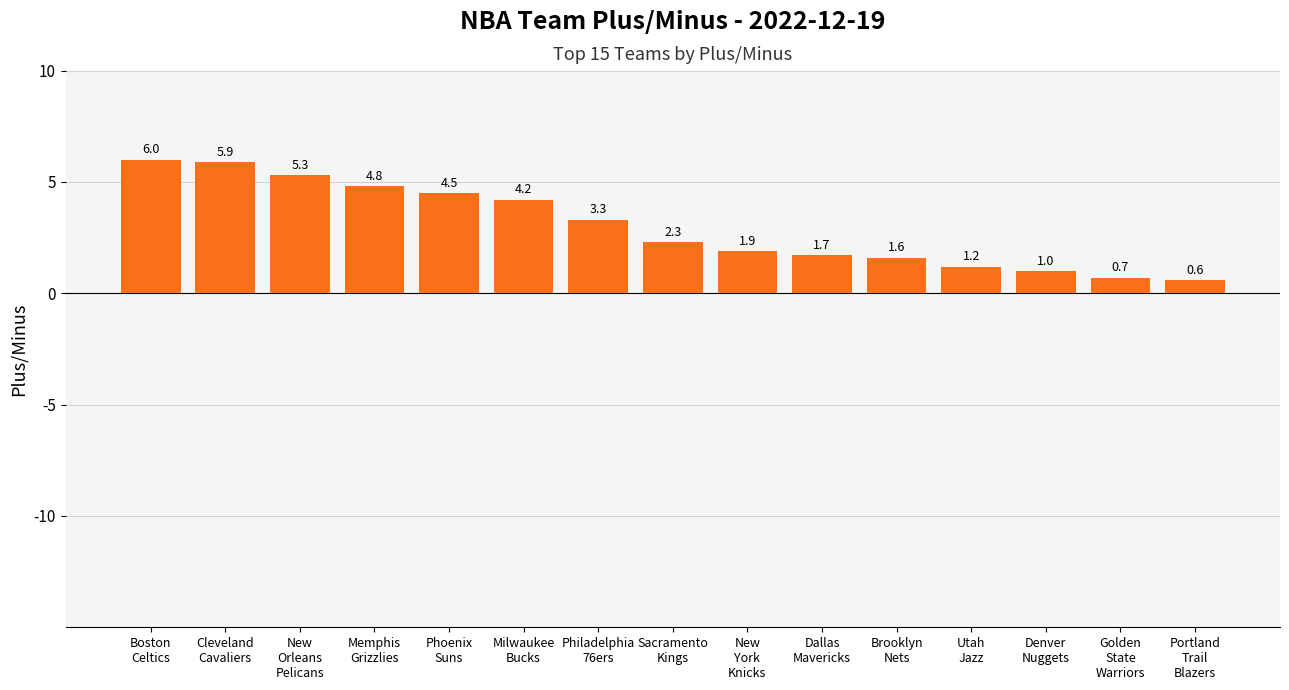

What is the sum of all values?

45.0